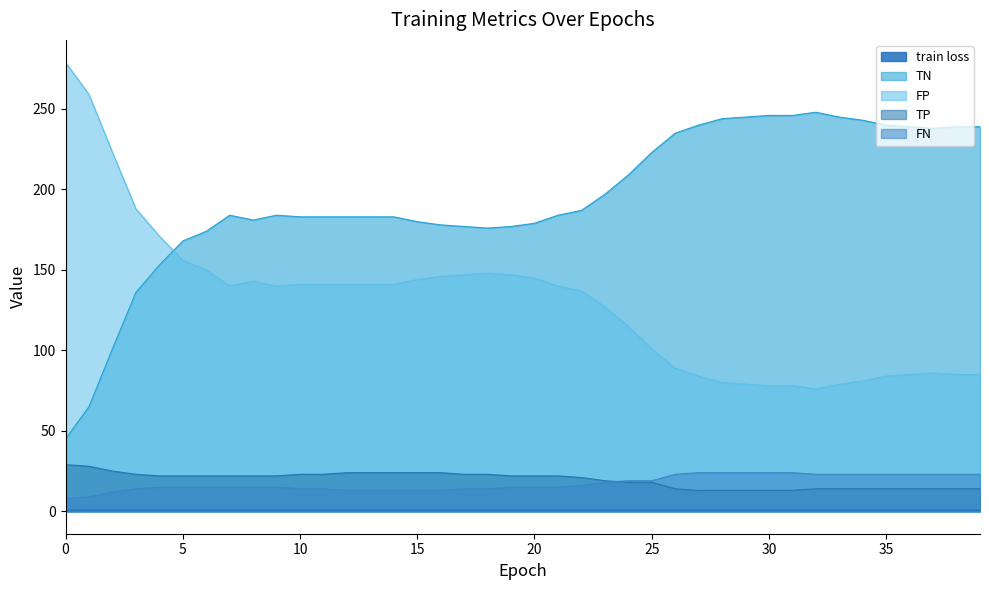

List the series in order of their peak value, lowest first.

train loss, FN, TP, TN, FP